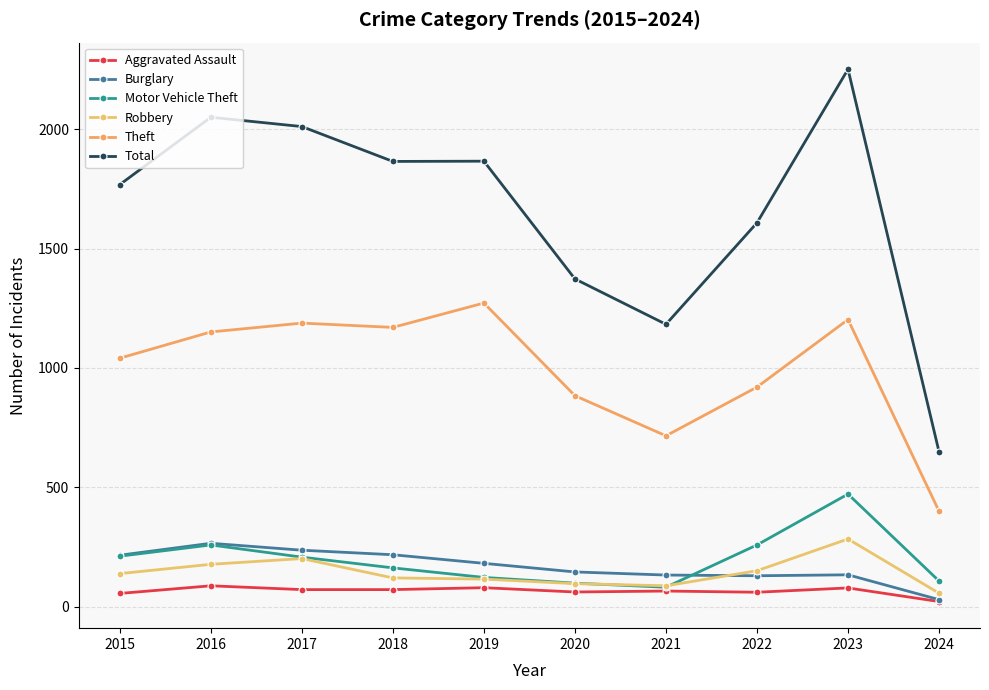

What is the sum of the Motor Vehicle Theft values at 2017 and 2019?

331